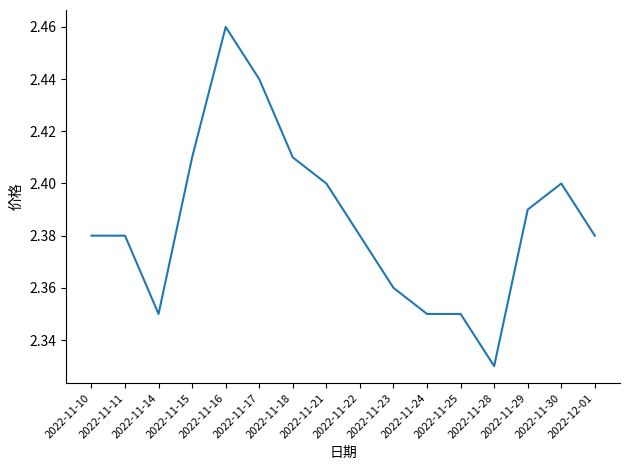

What is the ratio of the value at 2022-12-01 to the value at 2022-11-11?

1.0